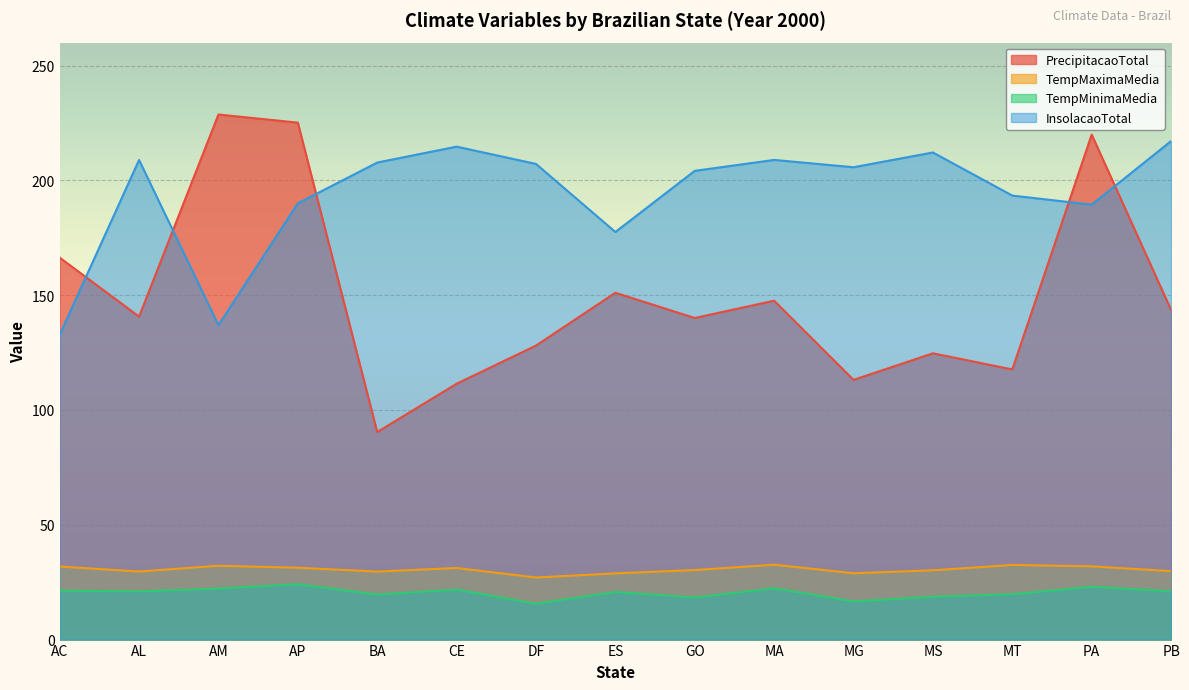

Between MA and MS, which is larger?

MA